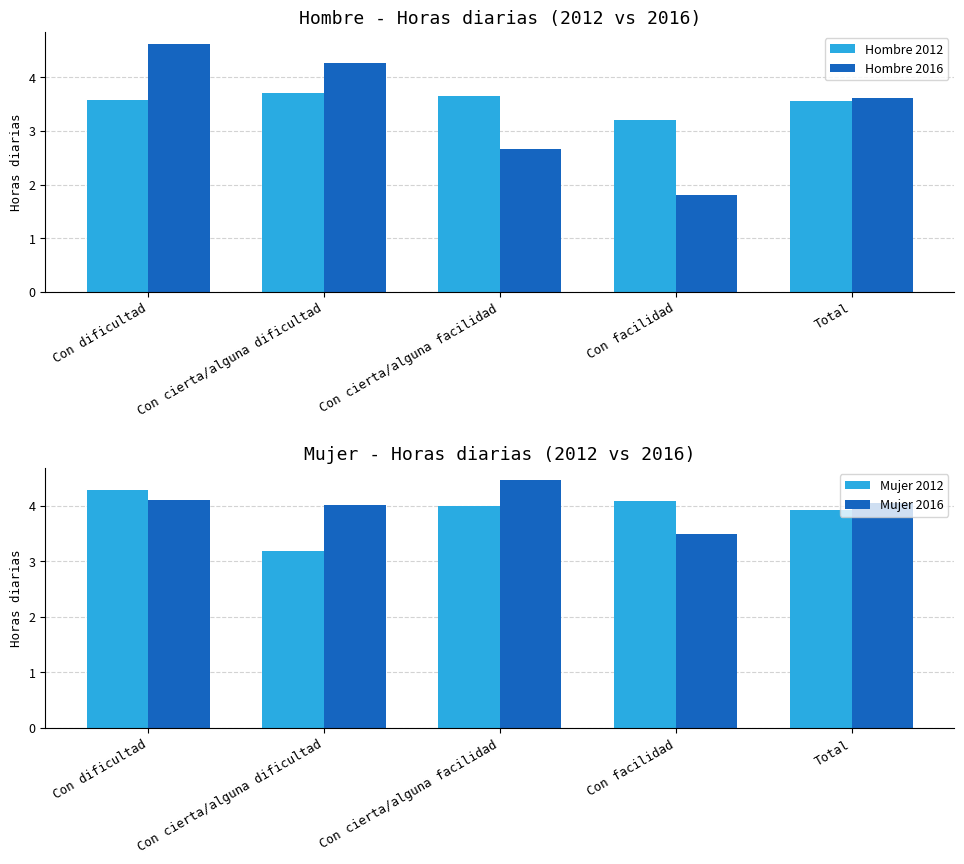

Between Con facilidad and Con cierta/alguna dificultad, which is larger?

Con cierta/alguna dificultad